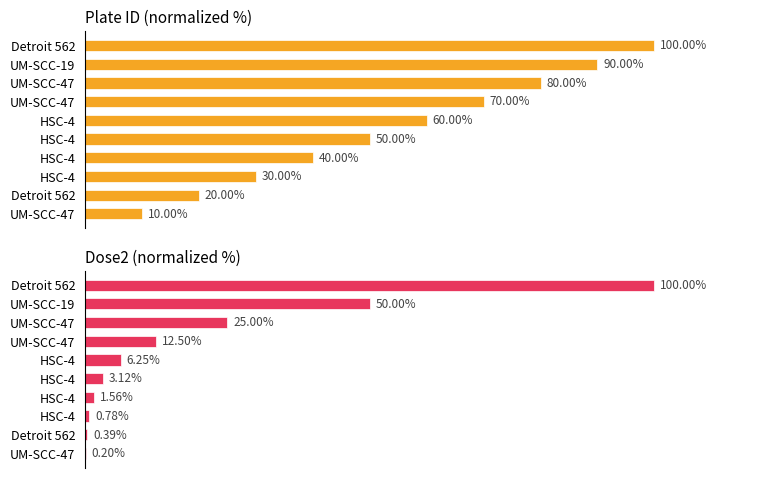

Reading left to right, transcribe all the data shown in this chart.

Plate ID: 10.0	20.0	30.0	40.0	50.0	60.0	70.0	80.0	90.0	100.0
Dose2: 0.2	0.4	0.8	1.6	3.1	6.2	12.5	25.0	50.0	100.0